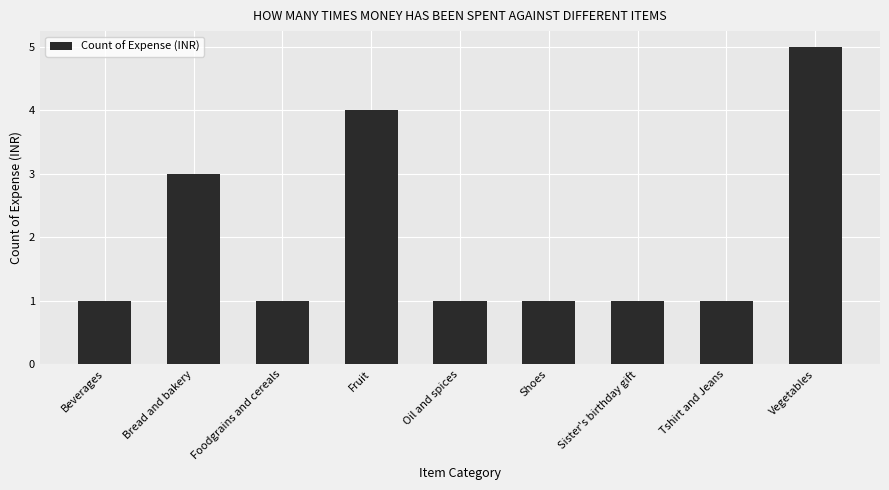

Approximately how many times larger is the value at Foodgrains and cereals compared to Bread and bakery?

0.3